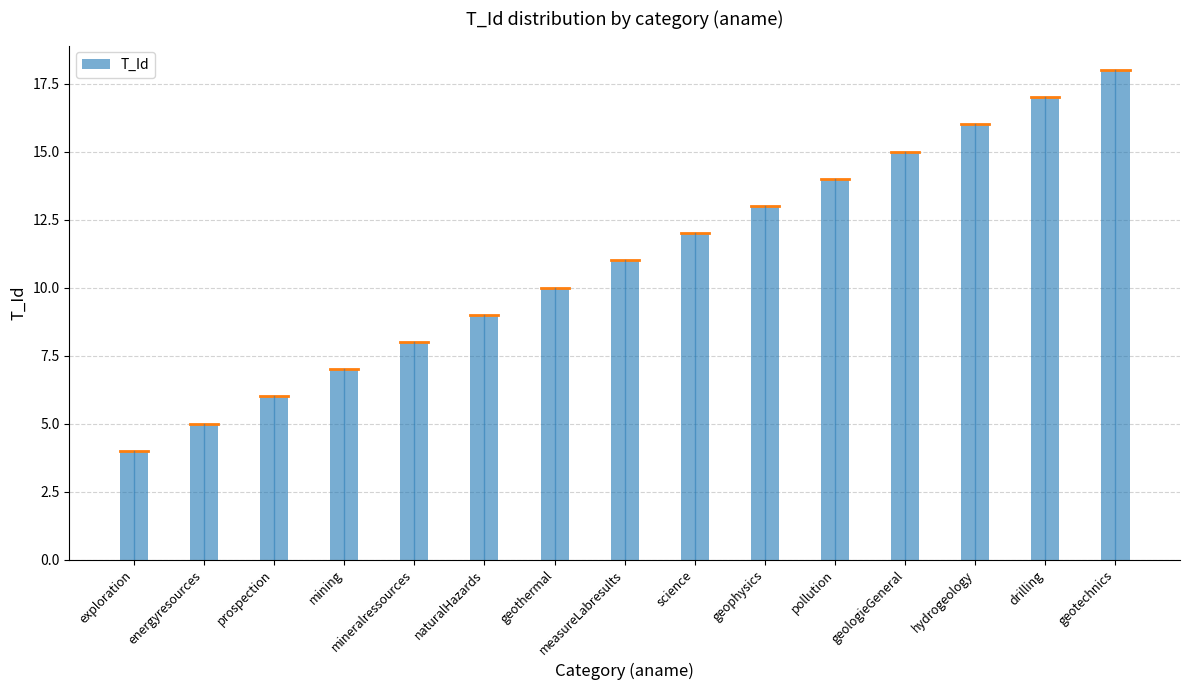

At which label is the value closest to 11?

measureLabresults